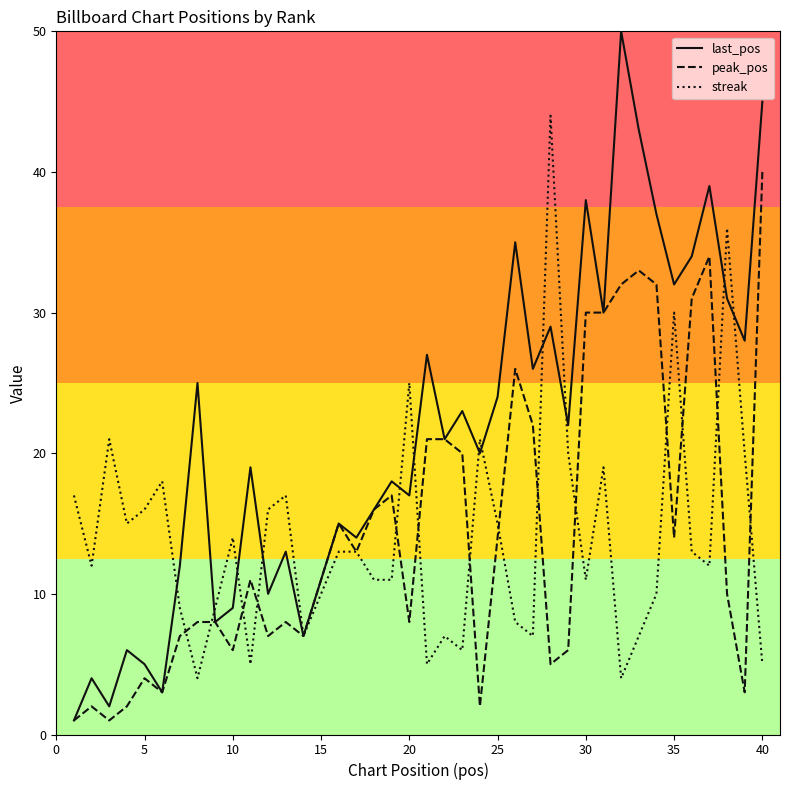

What is the highest value of the last_pos series?

50